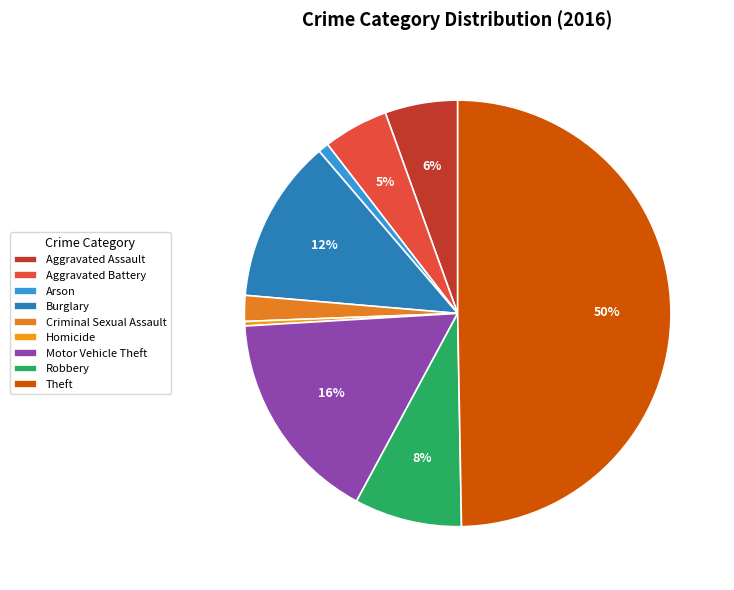

Rank the categories by value from highest to lowest.

Theft, Motor Vehicle Theft, Burglary, Robbery, Aggravated Assault, Aggravated Battery, Criminal Sexual Assault, Arson, Homicide